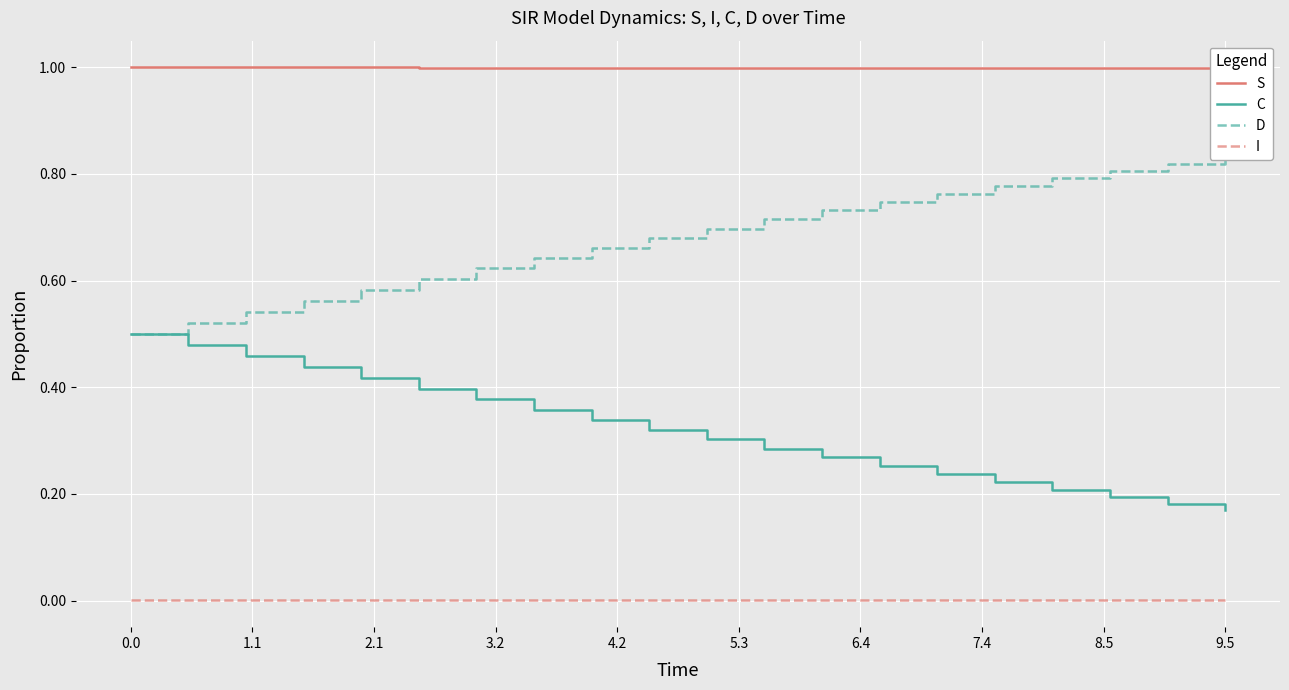

What is the maximum value shown in the chart?

1.0